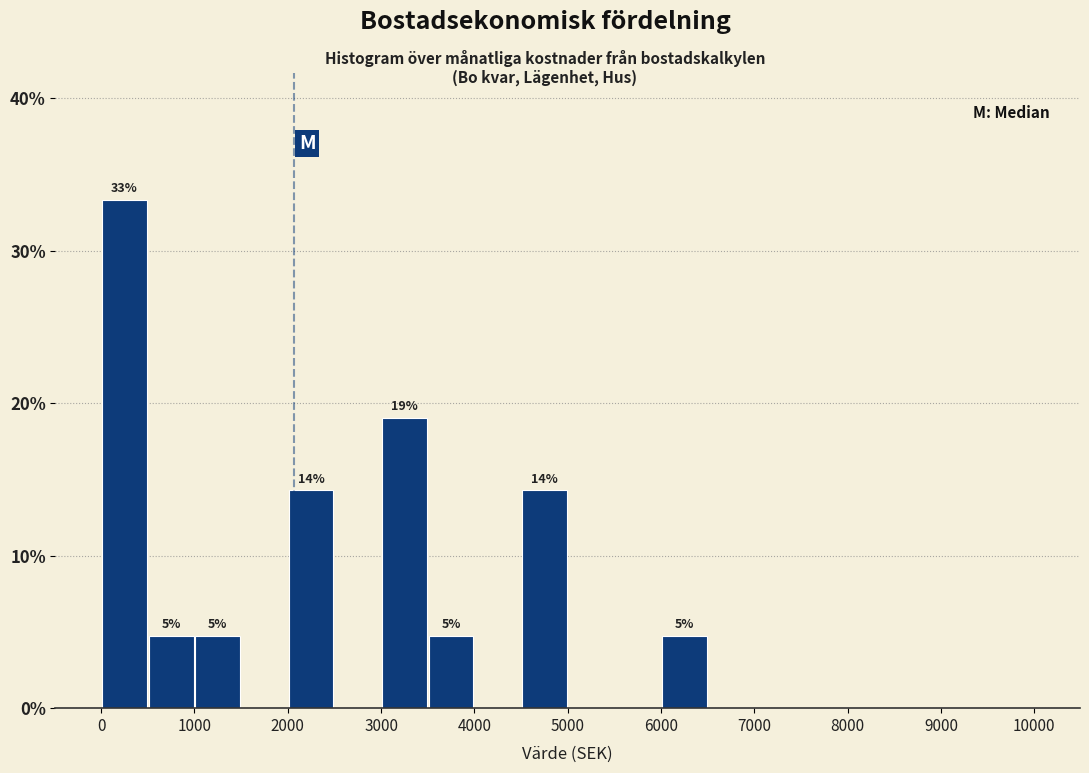

Which range on the x-axis has the tallest bar?

0 to 500